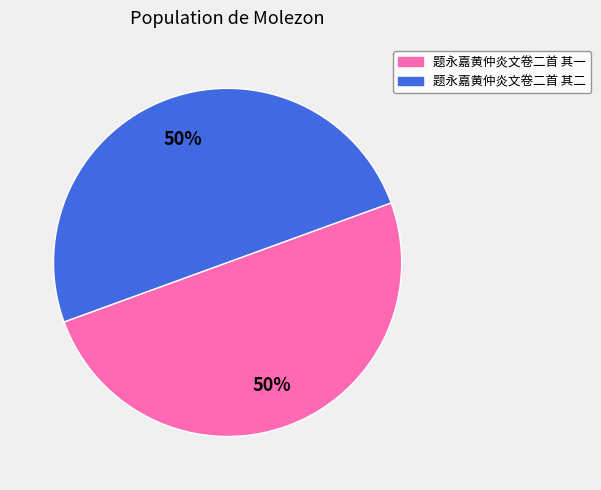

Do 题永嘉黄仲炎文卷二首 其一 and 题永嘉黄仲炎文卷二首 其二 together represent more than half of the pie?

Yes